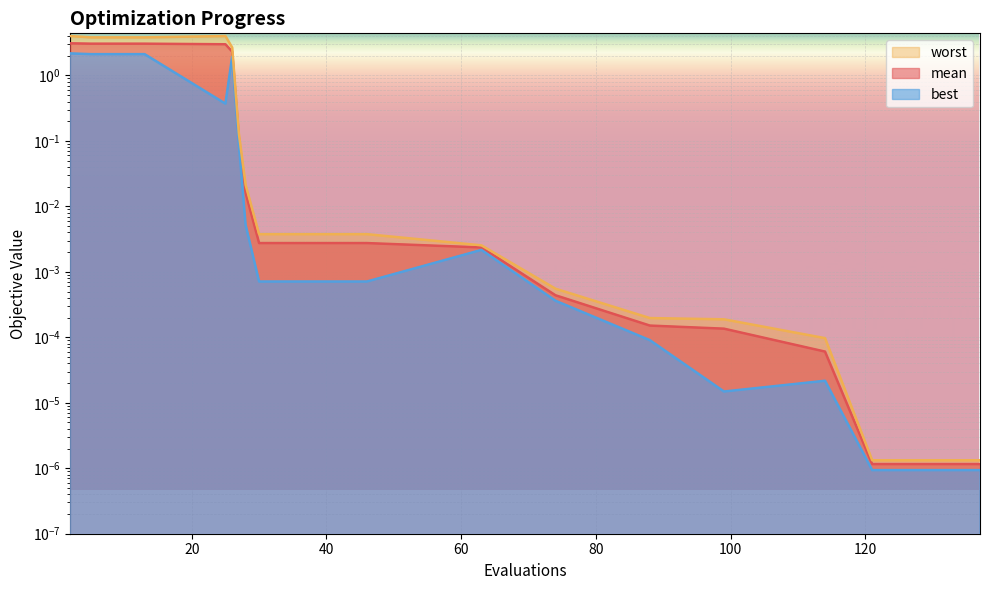

Rank the series at 27 from highest to lowest value.

worst, mean, best